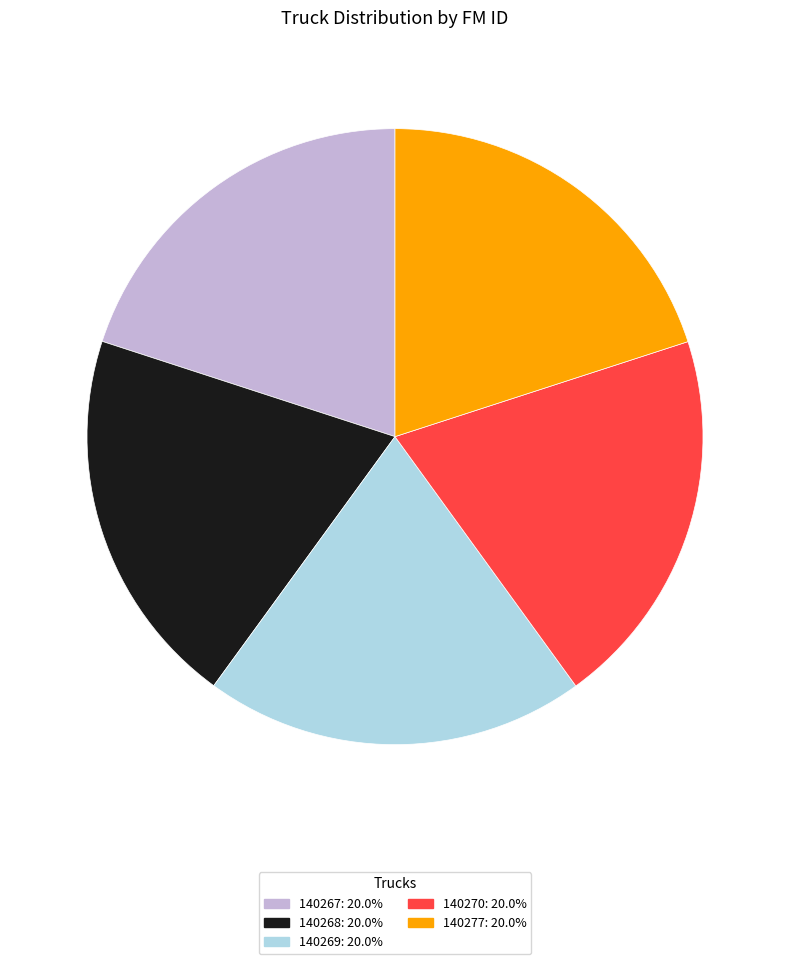

Is there any slice that represents more than half of the pie?

No